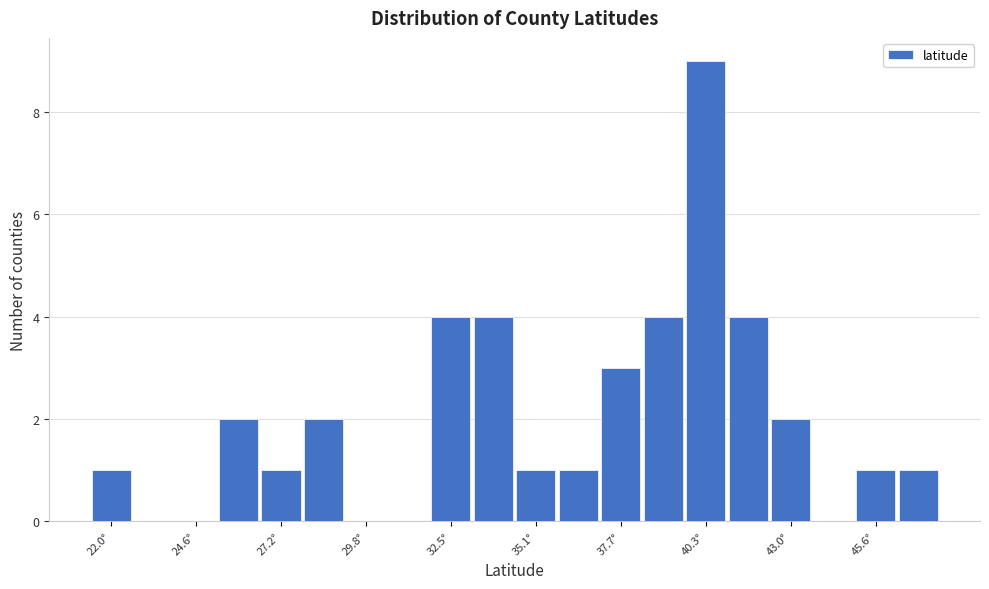

Read against the x-axis, roughly where is the centre of the tallest bar?

40.5